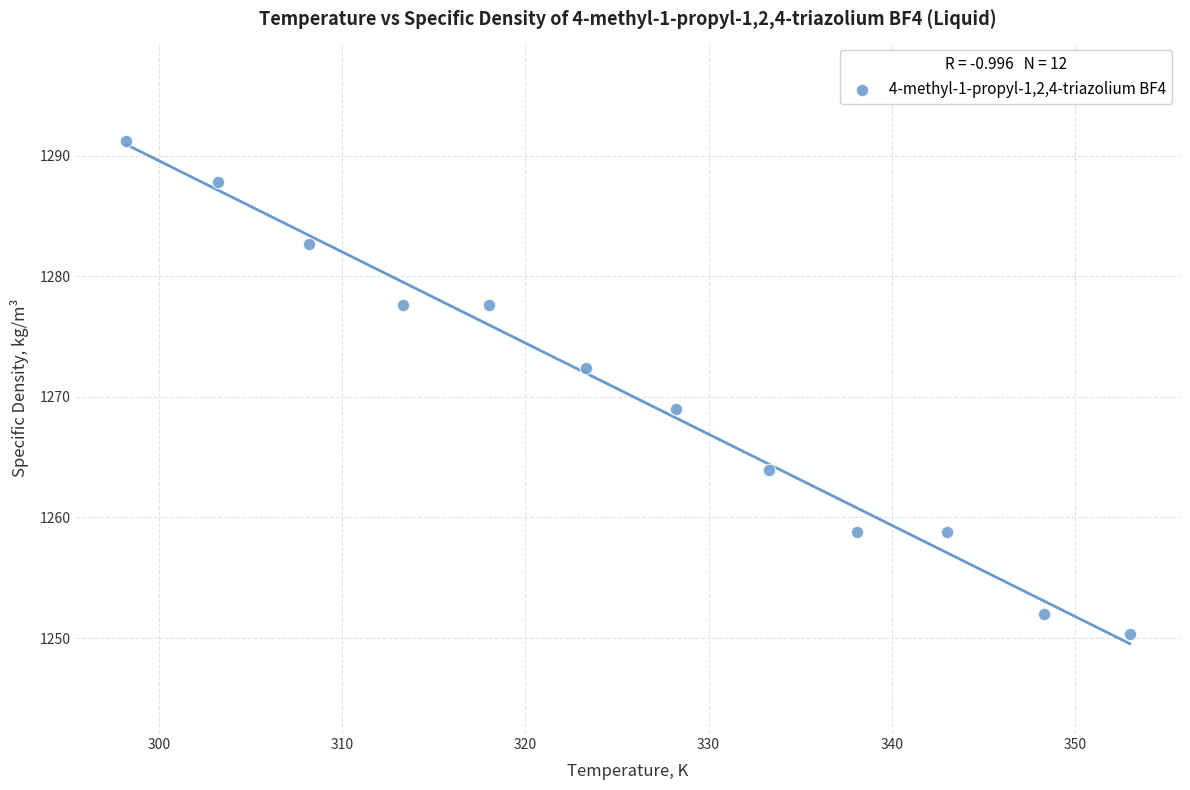

What Y value in the scatter plot is closest to 1270?

1269.0